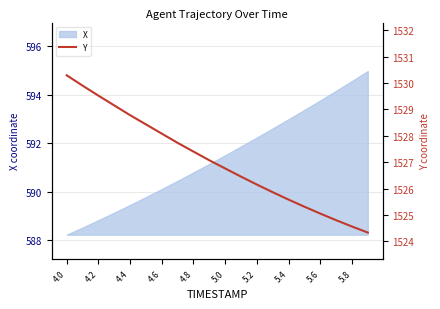

What is the sum of all values?

30541.2